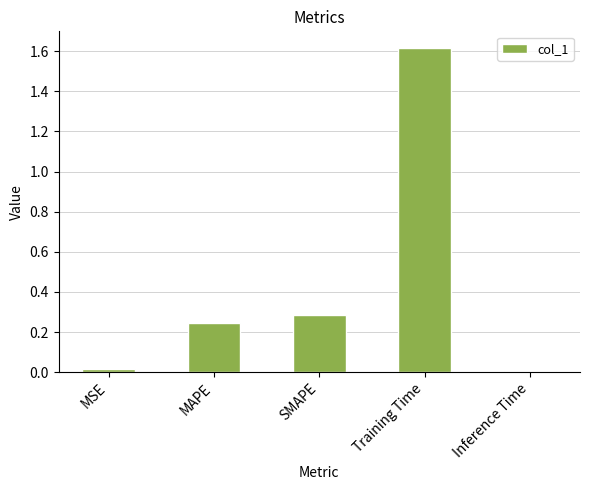

Is it true that the value at MAPE is 0.4?

False